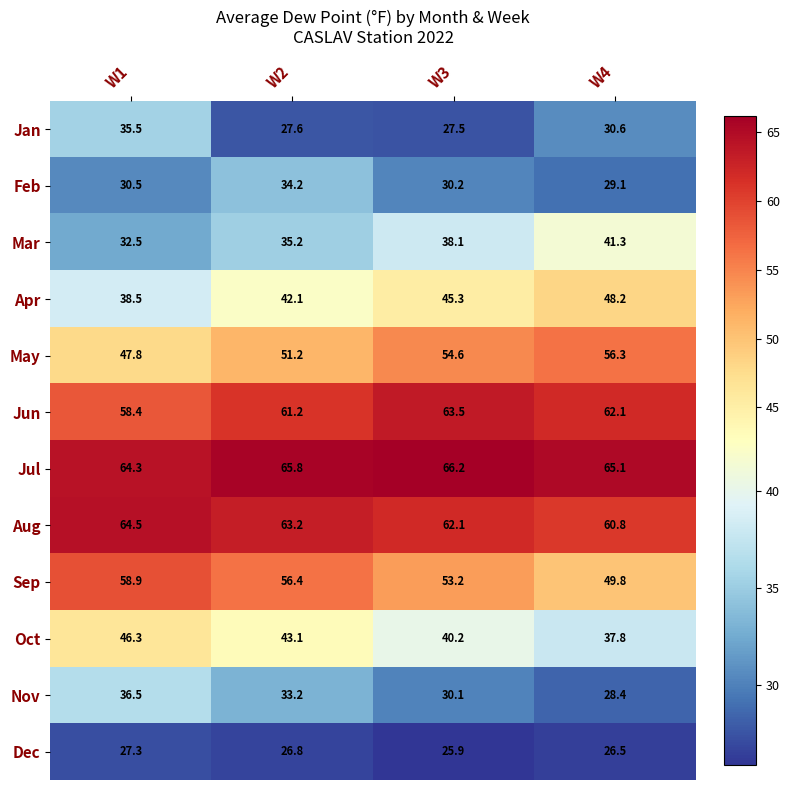

What is the difference between the maximum and minimum values in the Aug series?

3.7